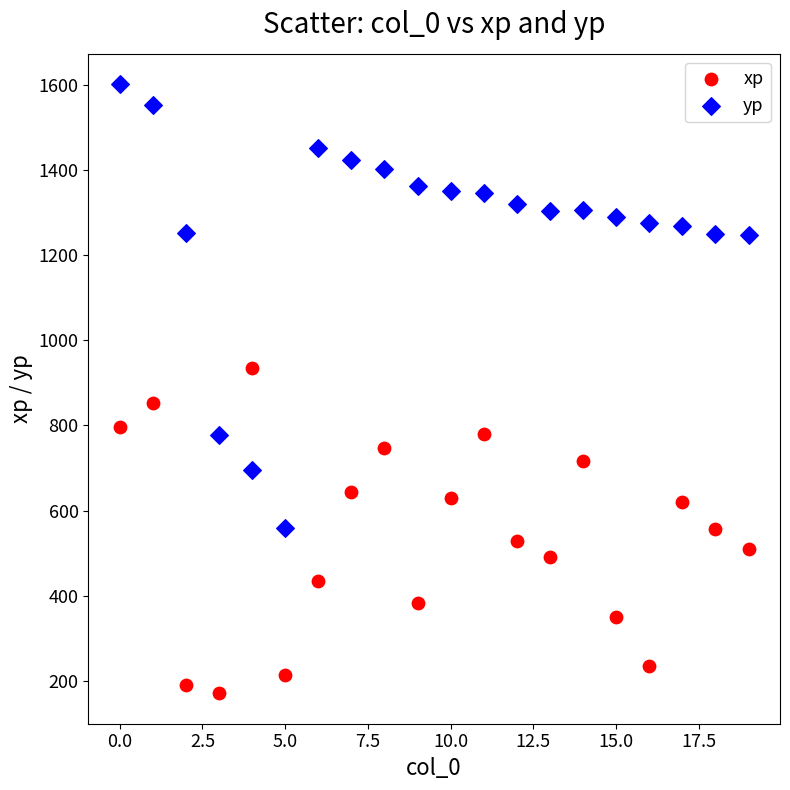

Which series has the widest spread of Y values?

yp